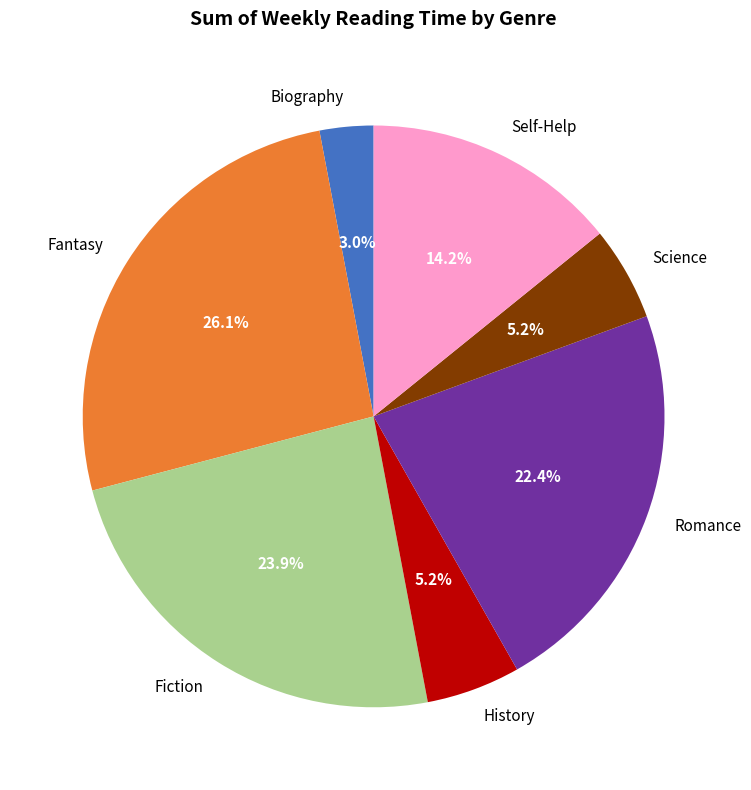

To the nearest percent, what is the combined percentage of Romance and Self-Help?

37%